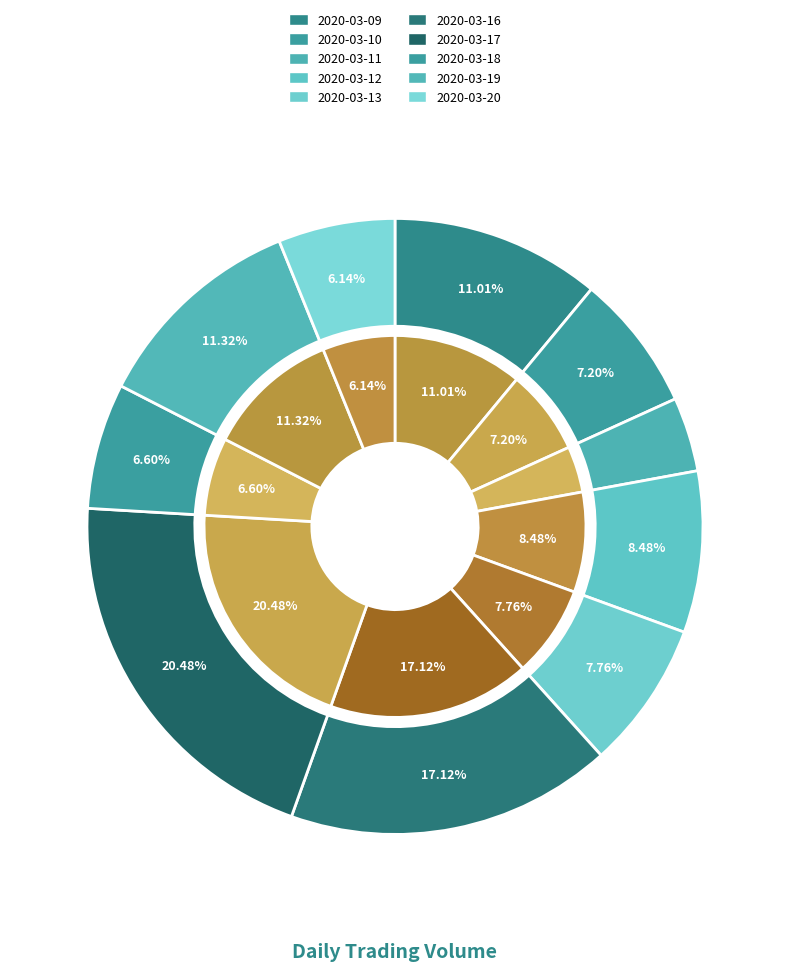

Does any single category account for the majority?

No